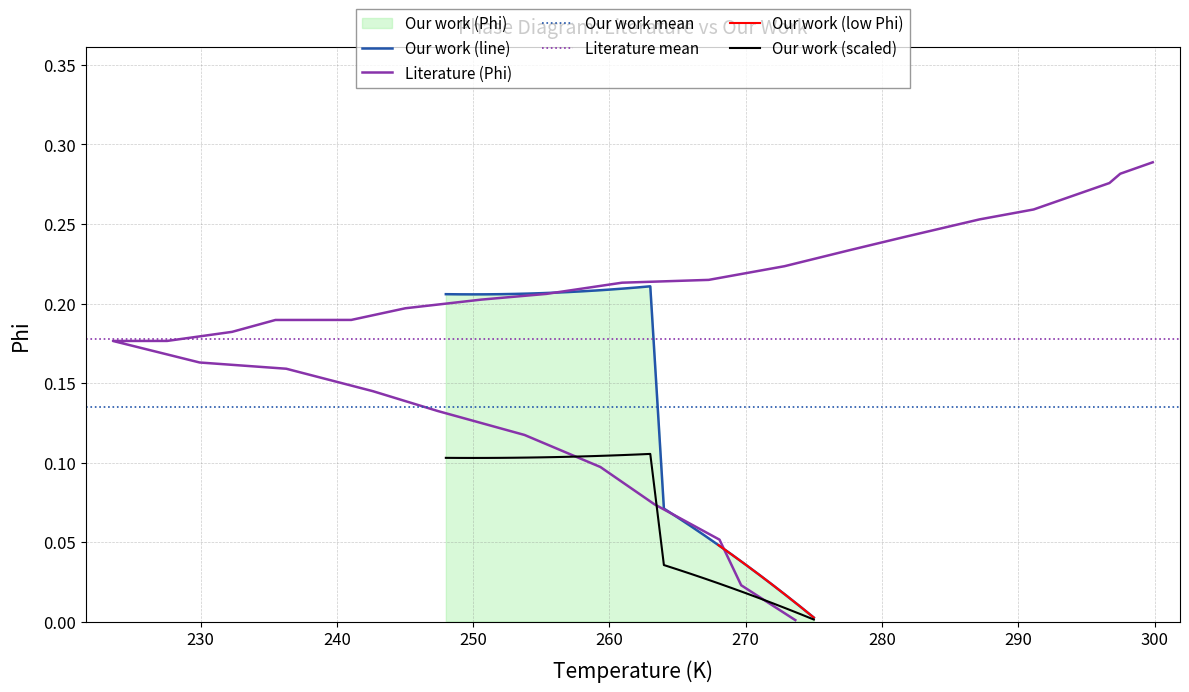

True or false: Literature Phi and Our work (Phi) cross at least once.

True